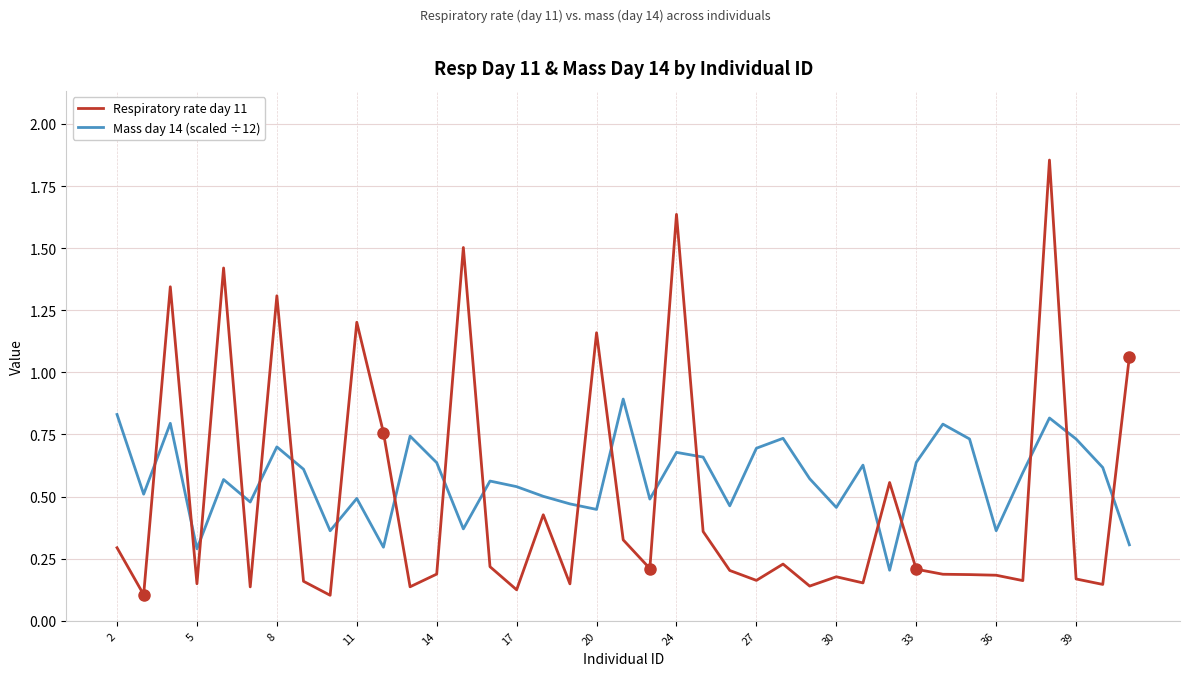

Count the number of data series in this chart.

2